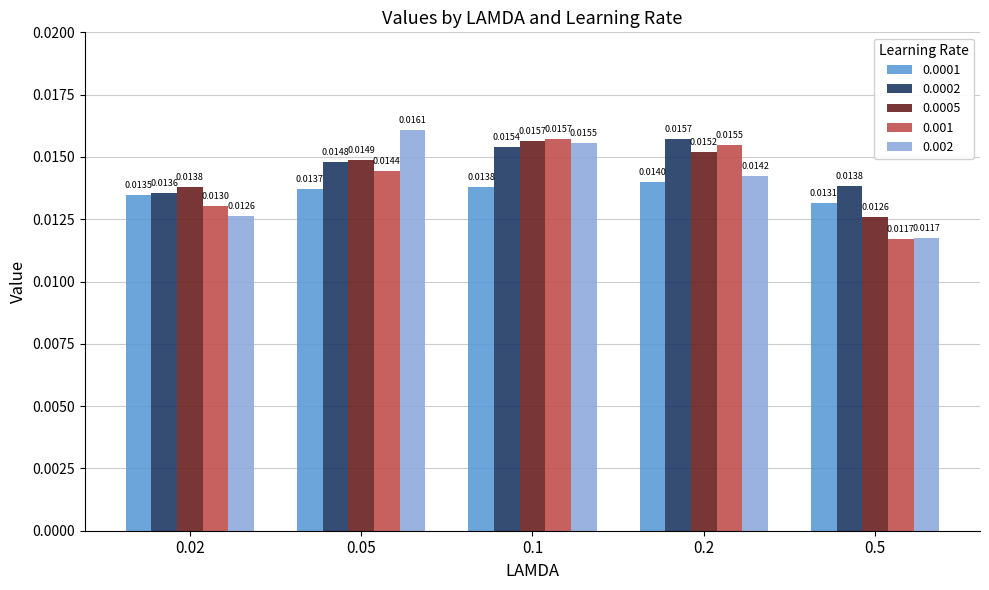

Rank the series at 0.2 from lowest to highest value.

0.0001, 0.002, 0.0005, 0.001, 0.0002